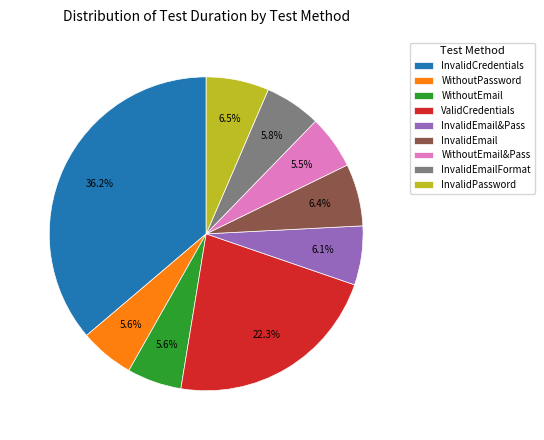

Do WithoutPassword and InvalidCredentials together represent more than half of the pie?

No